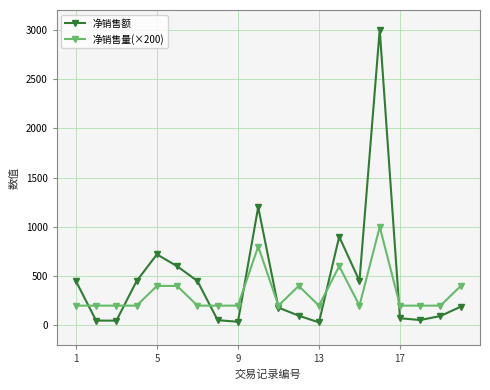

List the series in order of their peak value, lowest first.

净销售量(×200), 净销售额